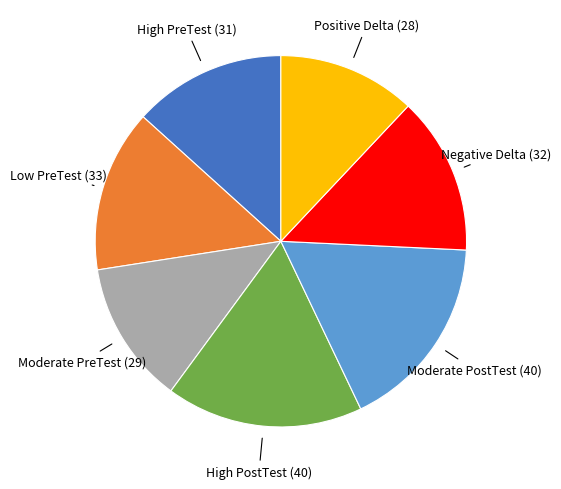

Does any single category account for the majority?

No